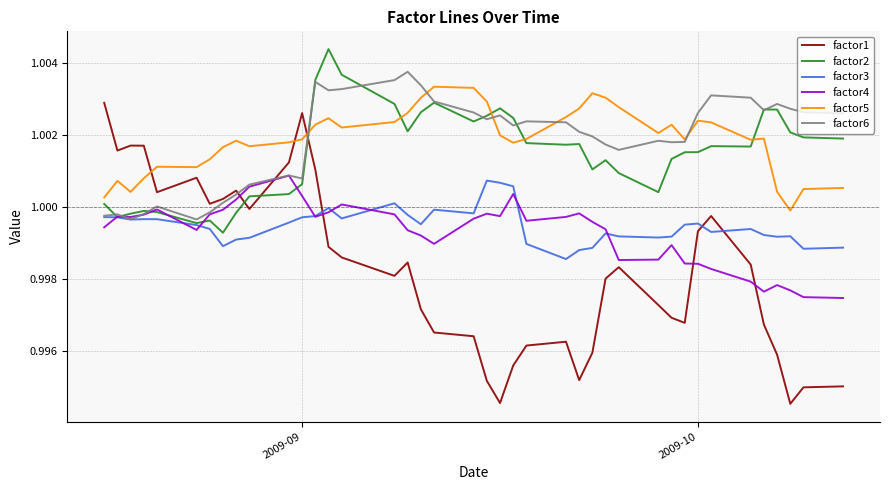

Which series has the widest spread of values?

factor1